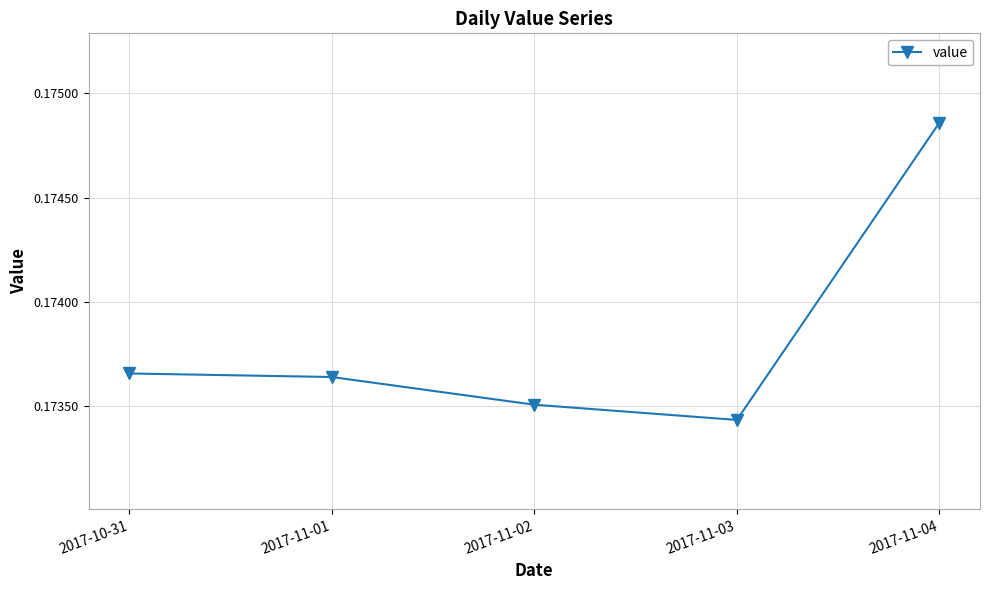

Is it true that the value at 2017-11-04 is 0.3?

False